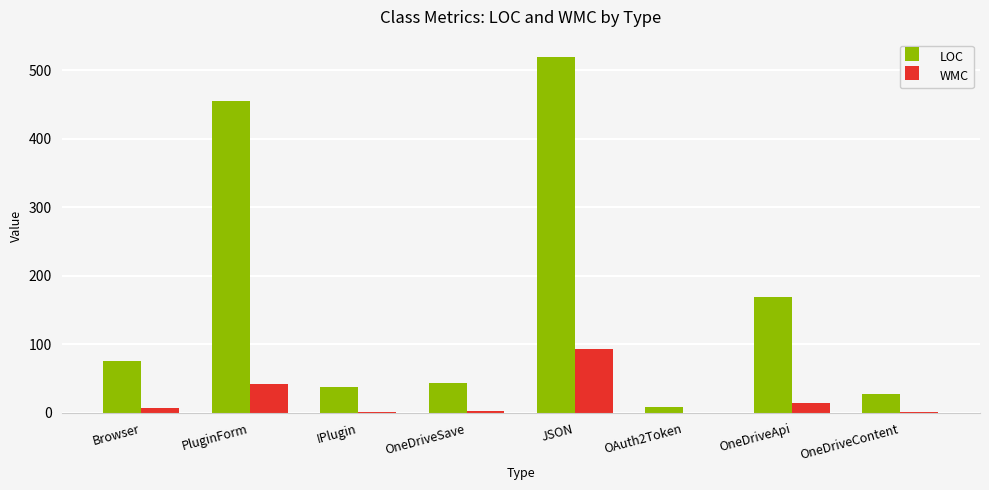

What is the maximum value shown in the chart?

519